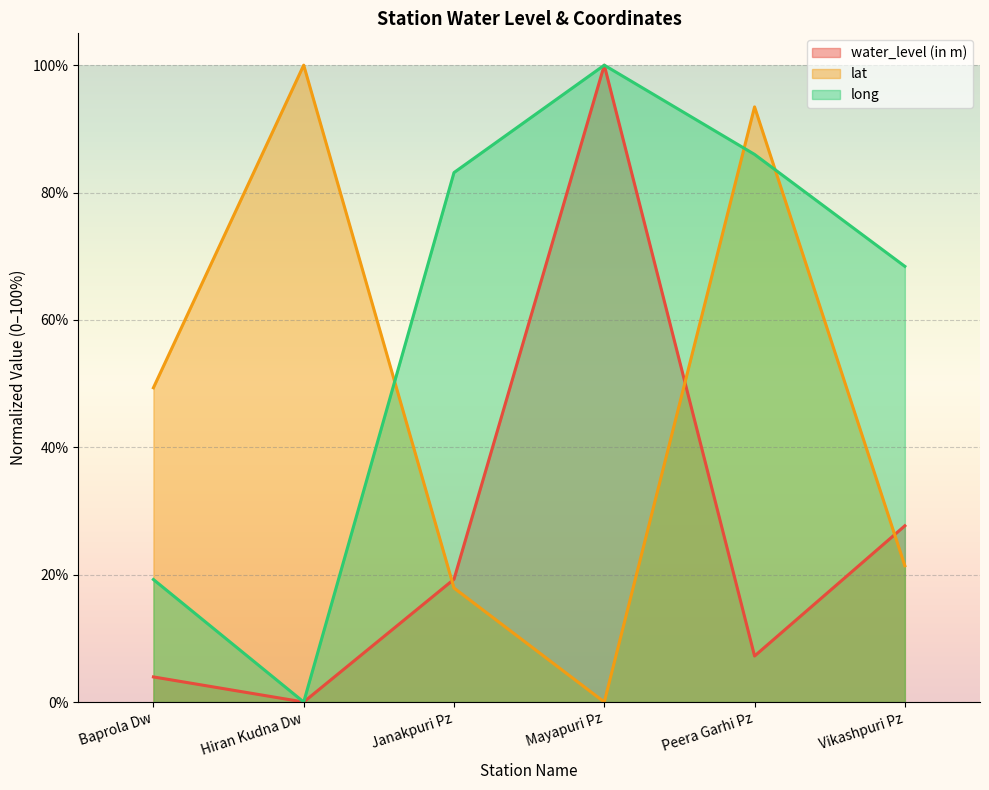

True or false: water_level (in m) has more than 0 points higher than both neighbors.

True